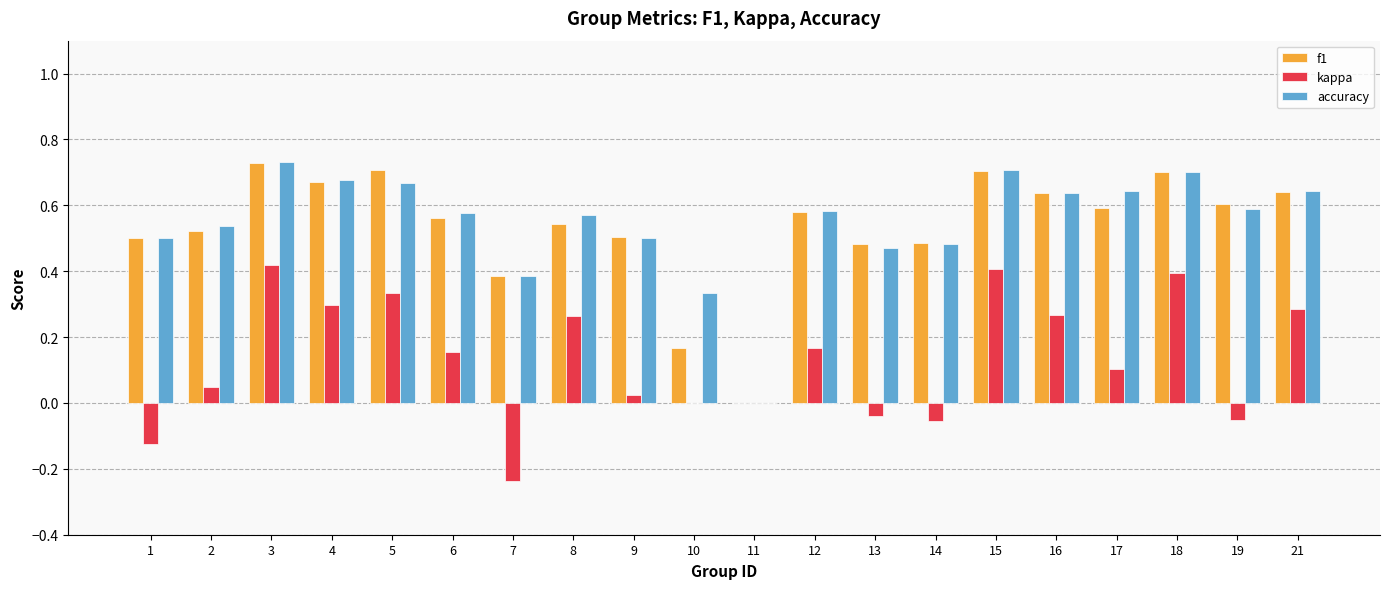

What is the total value across all series at 2?

1.1